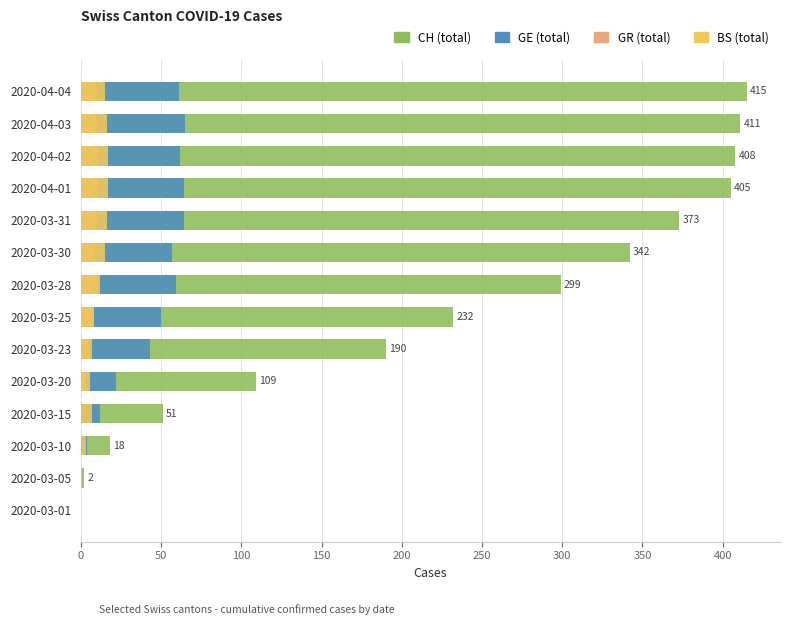

Rank the series by their maximum value, from highest to lowest.

CH (total), GE (total), BS (total), GR (total)